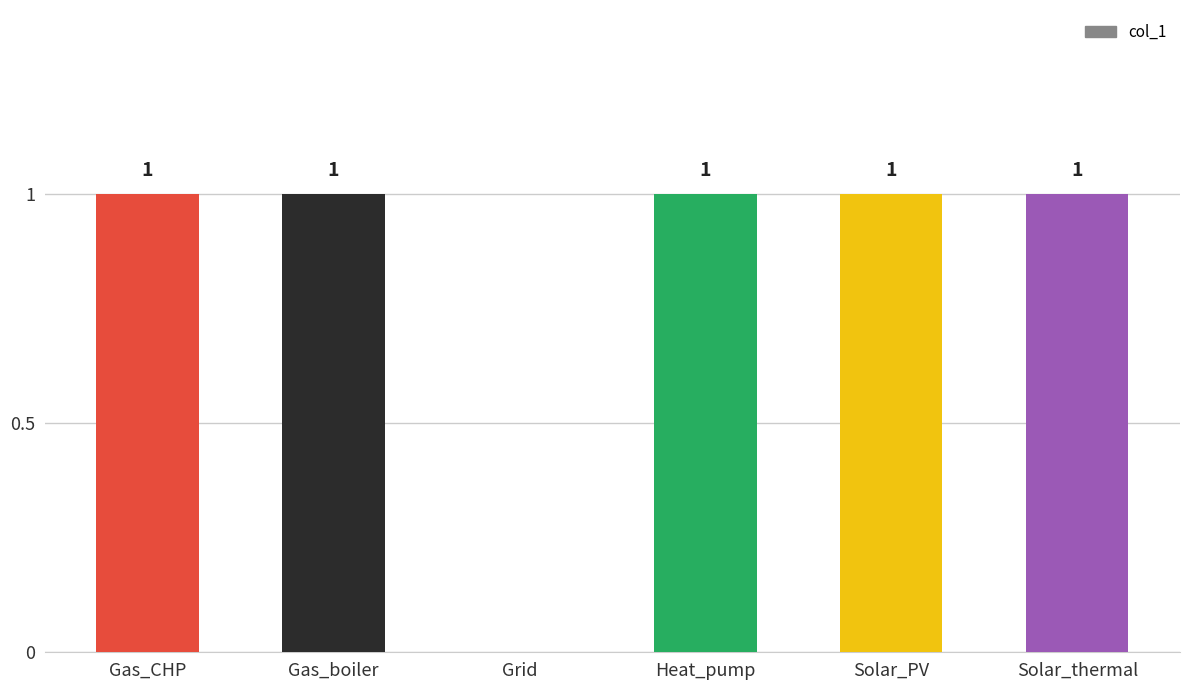

What is the sum of all values?

5